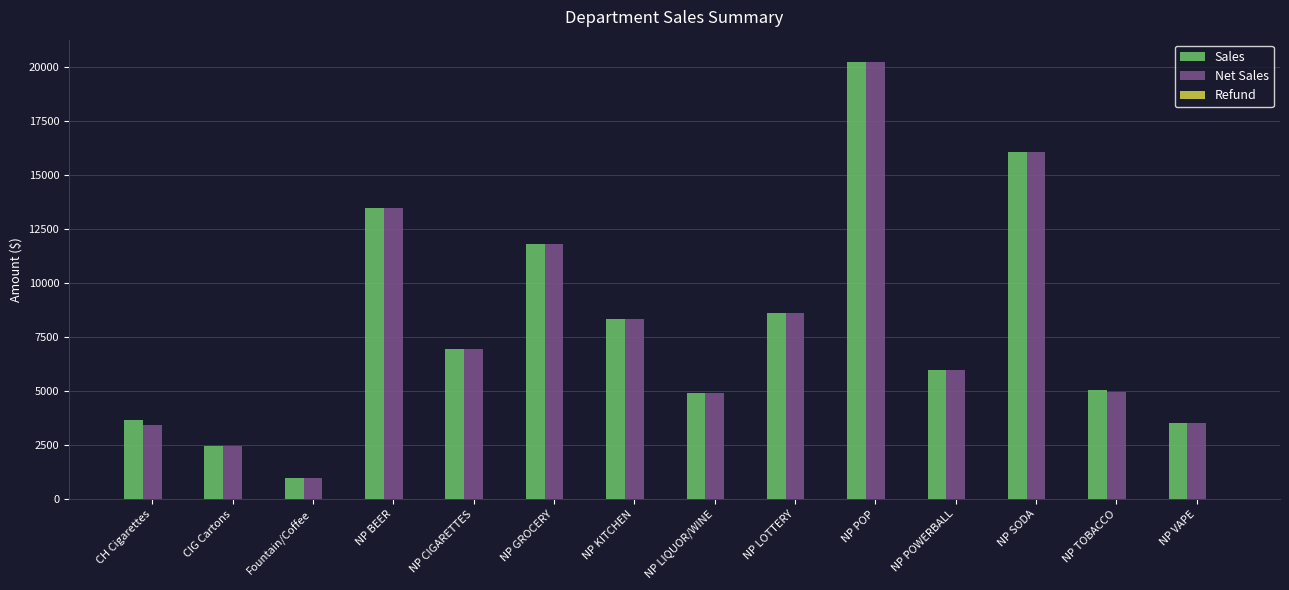

Is the value of Sales at NP LIQUOR/WINE greater than the value of Net Sales at NP KITCHEN?

No